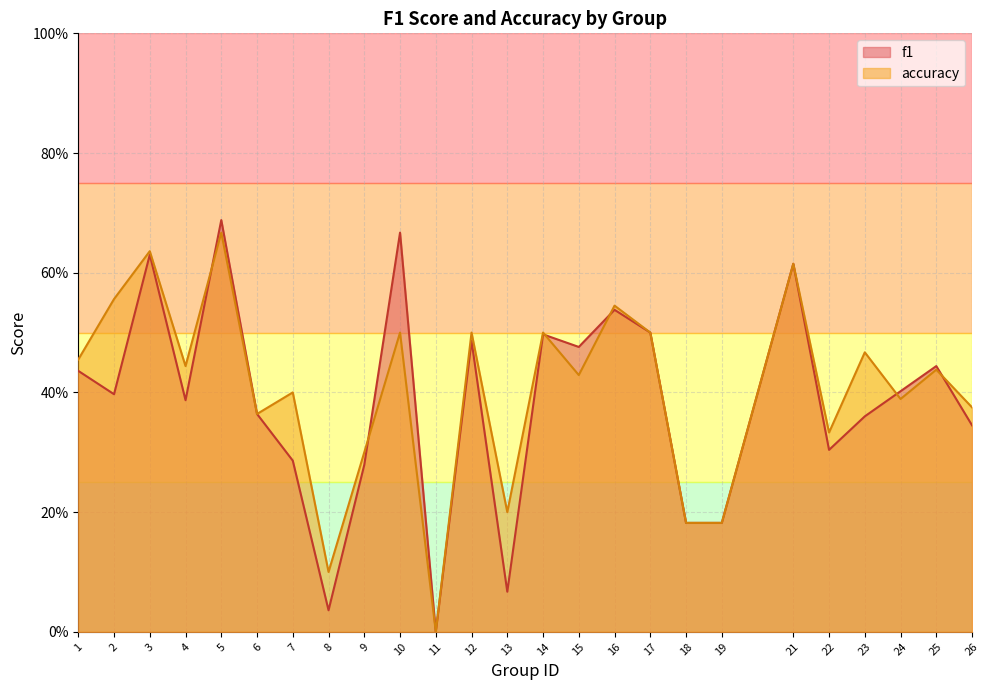

What is the difference between the maximum and minimum values in the f1 series?

0.7